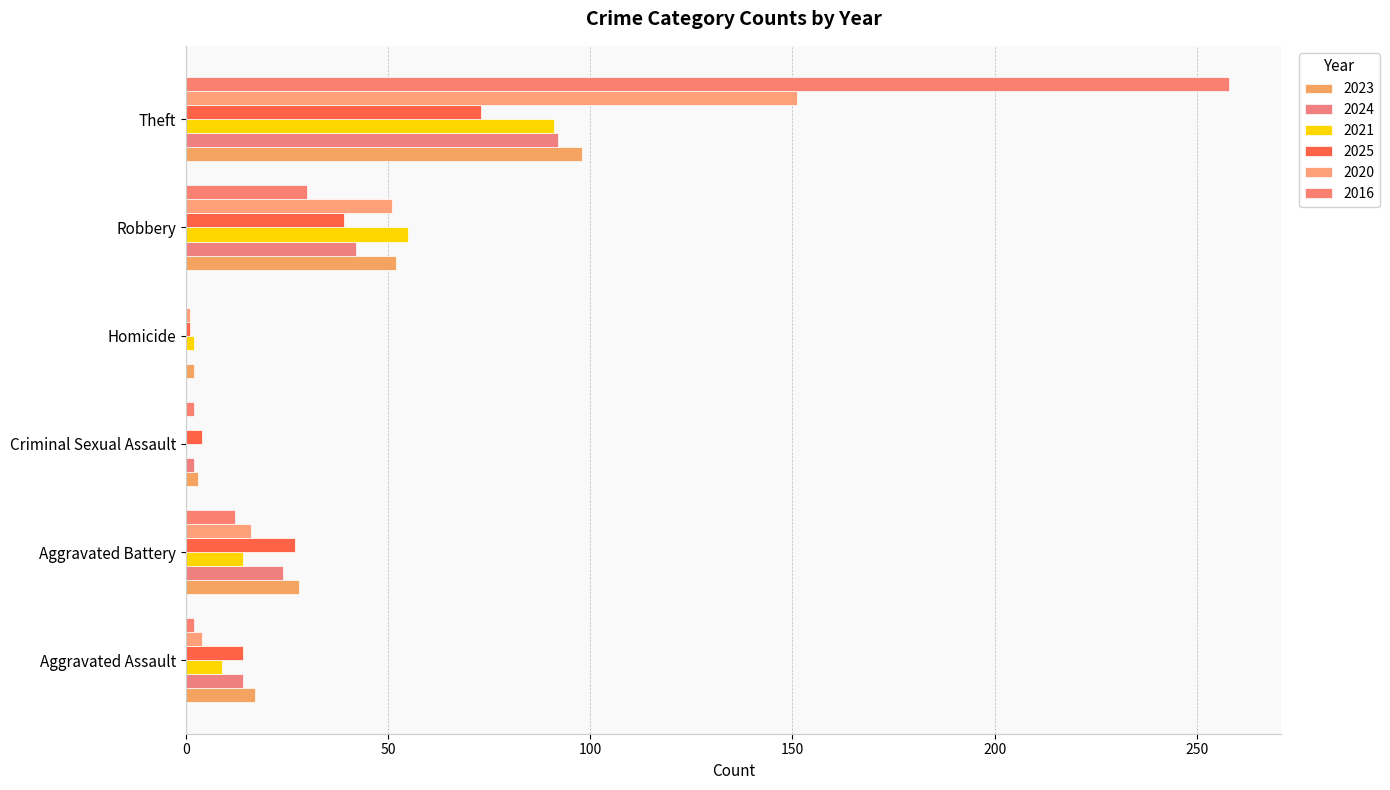

What is the label of the 5th bar from the right?

Aggravated Battery